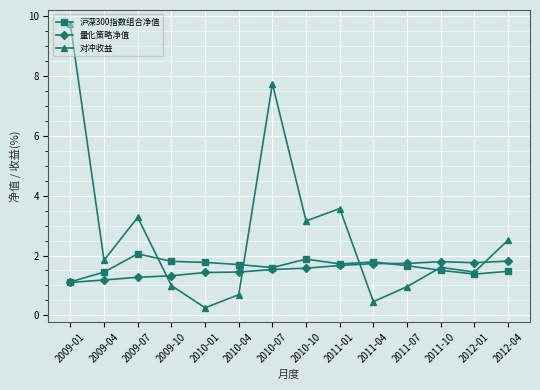

After their last crossing, which series has the higher values: 量化策略净值 or 对冲收益?

对冲收益